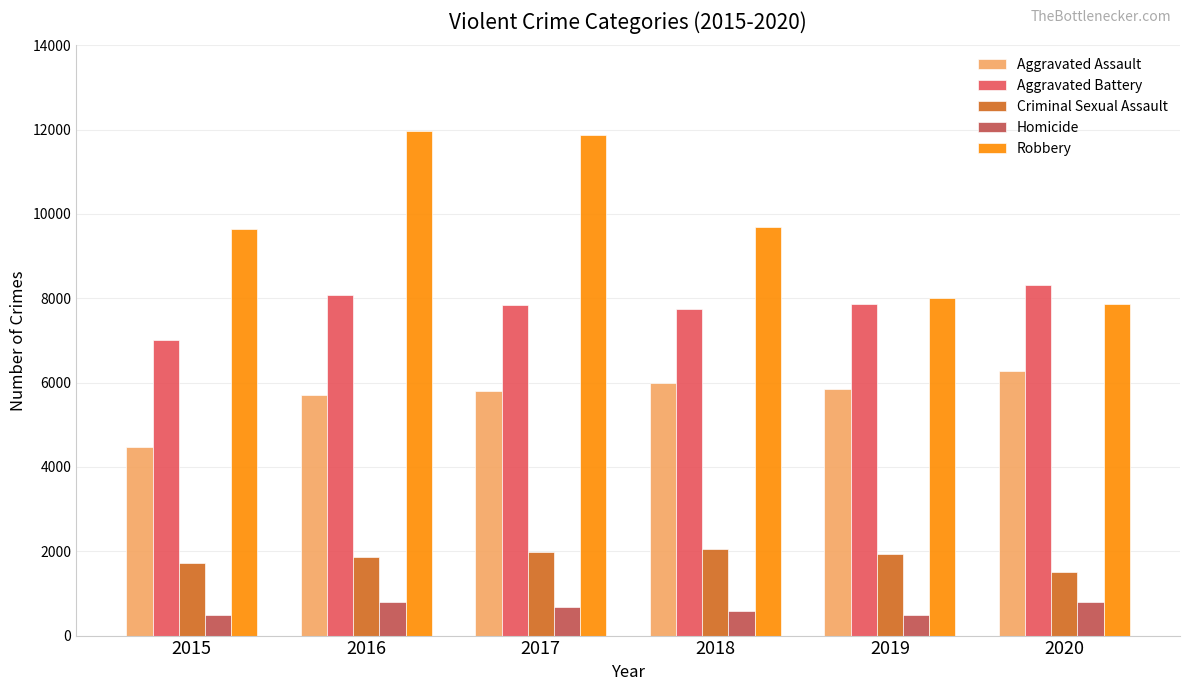

What is the difference between the Robbery values at 2017 and 2019?

3886